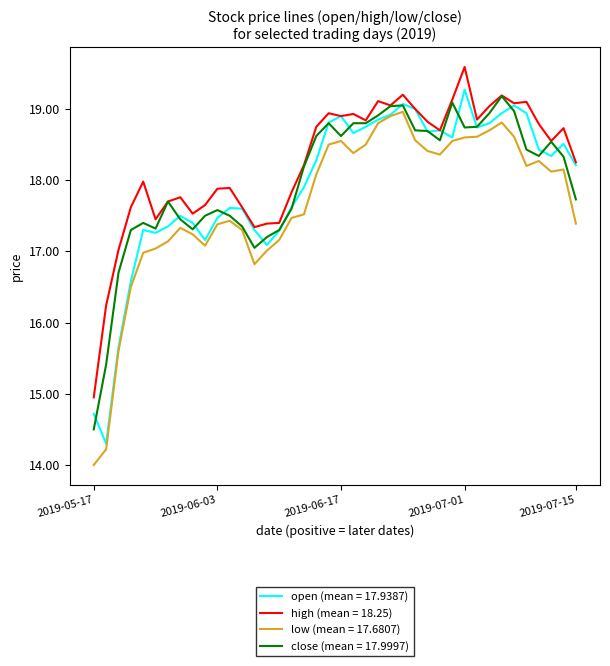

What is the maximum value shown in the chart?

19.6